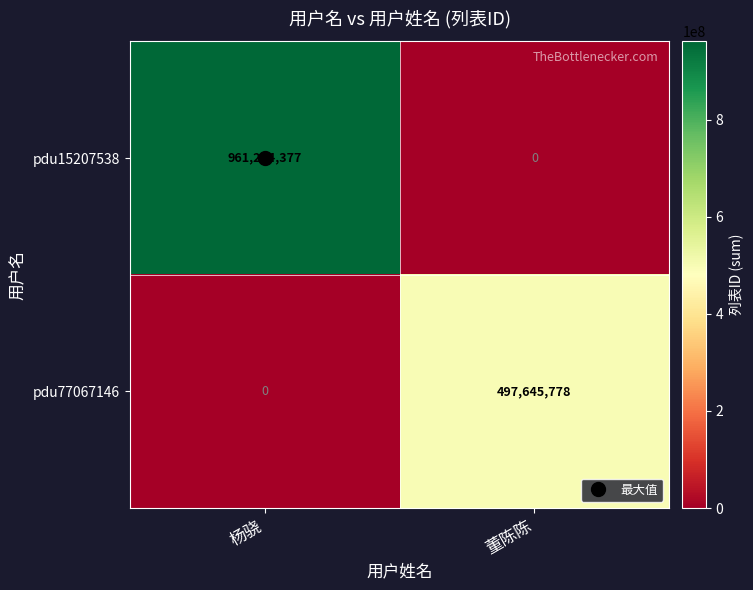

Which series has the widest spread of values?

pdu15207538